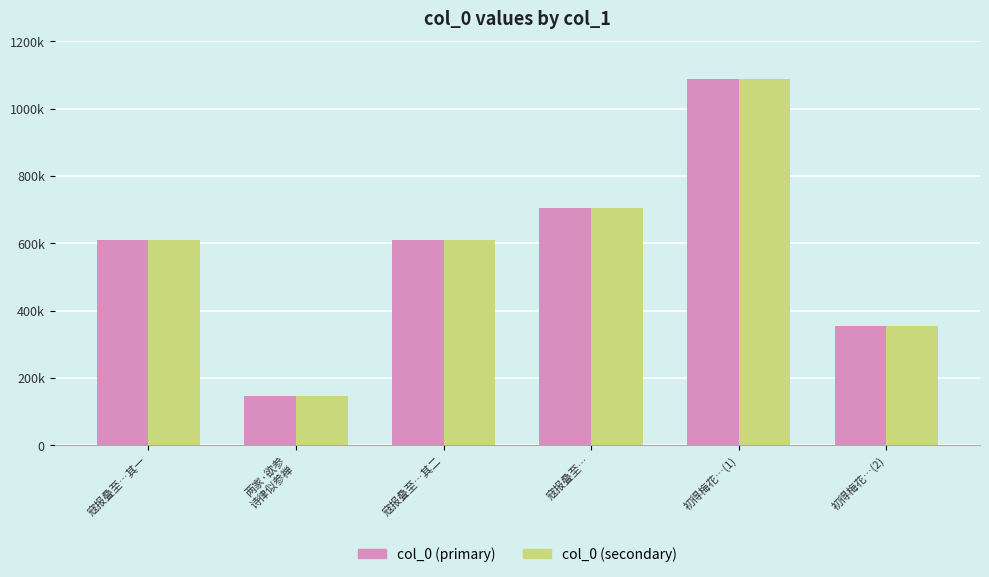

What is the difference between the maximum and minimum values in the col_0 (secondary) series?

942165